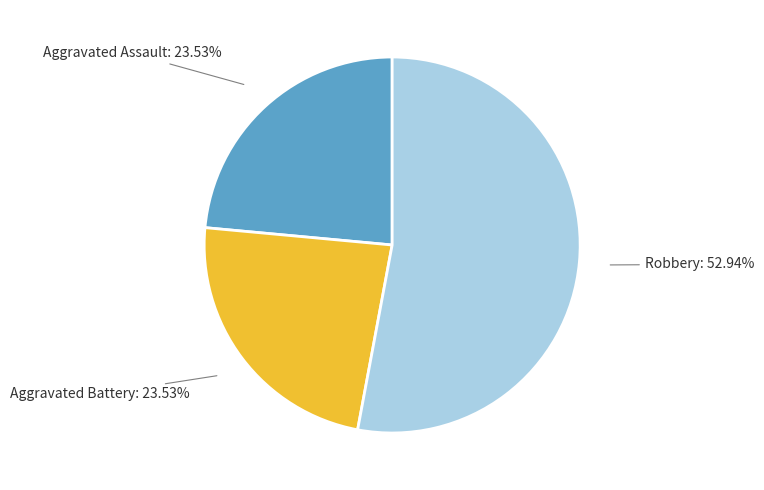

What is the ratio of the value at Aggravated Battery to the value at Robbery?

0.4